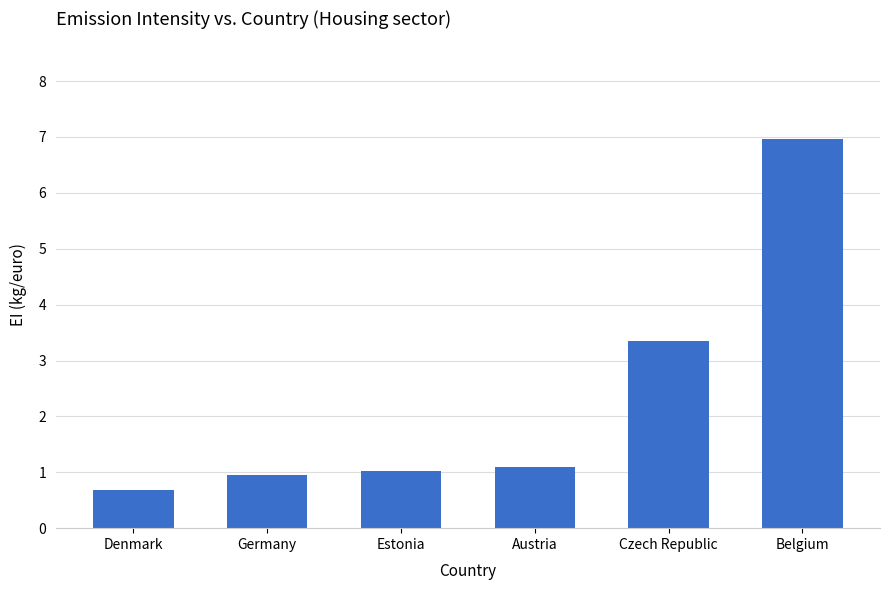

Count the number of data series in this chart.

1